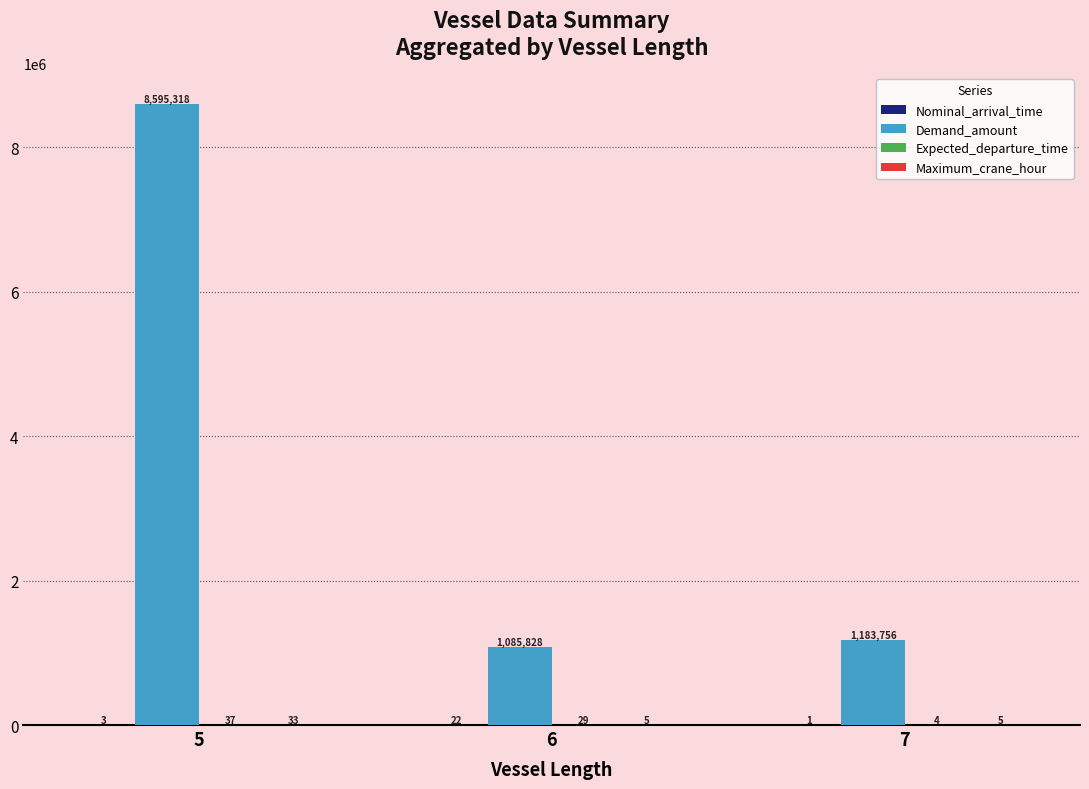

Which series has the largest total across all categories?

Demand_amount